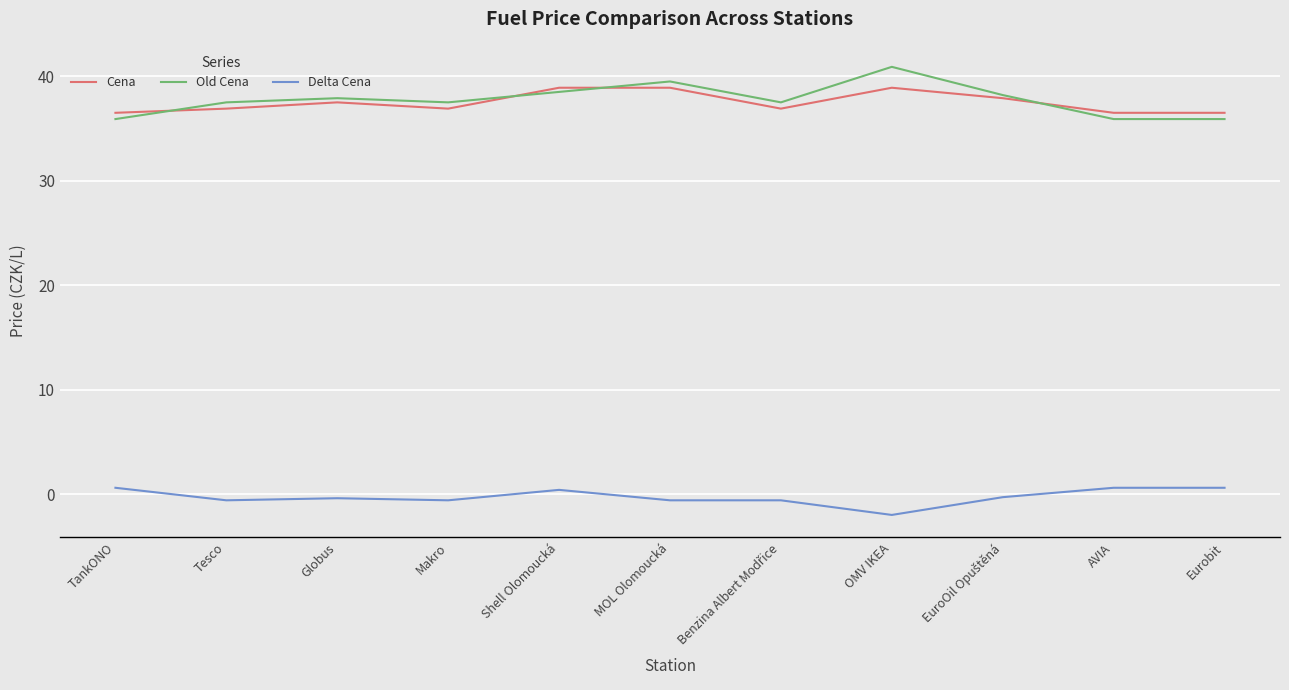

The value of Old Cena at Shell Olomoucká is 67.2. True or false?

False